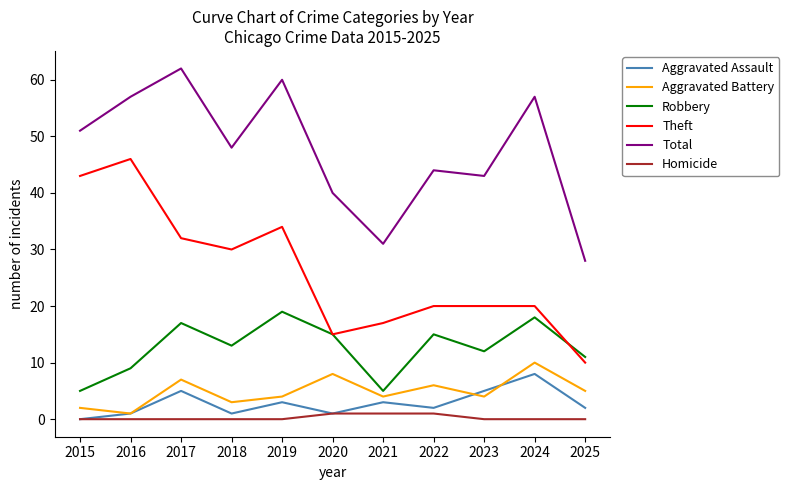

What is the maximum value for Total?

62